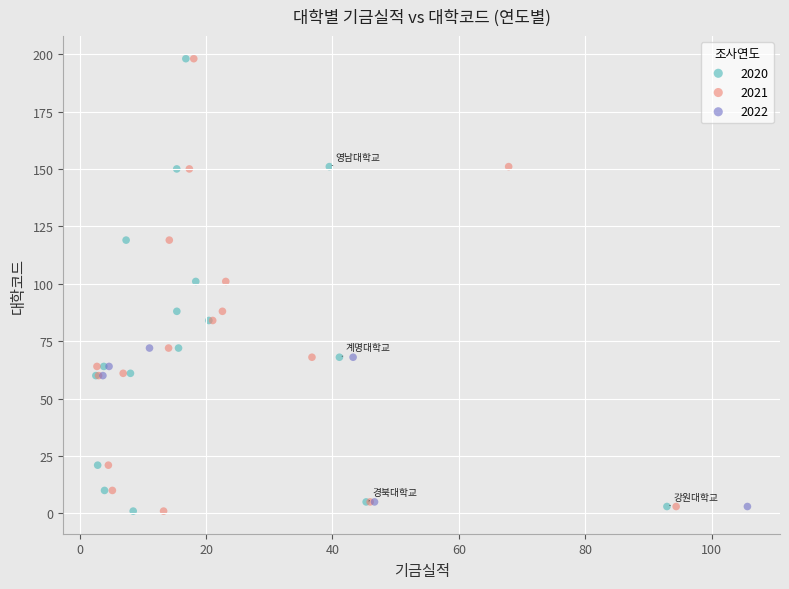

What are all the series names shown in the legend?

2020, 2021, 2022